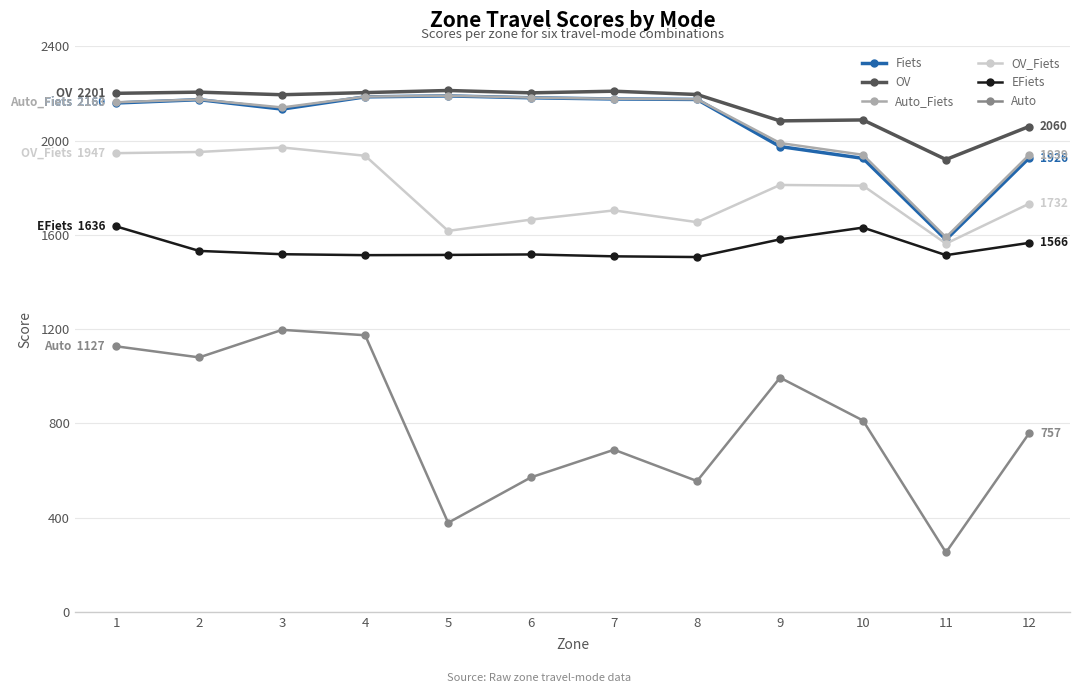

True or false: OV and Auto intersect in this chart.

False